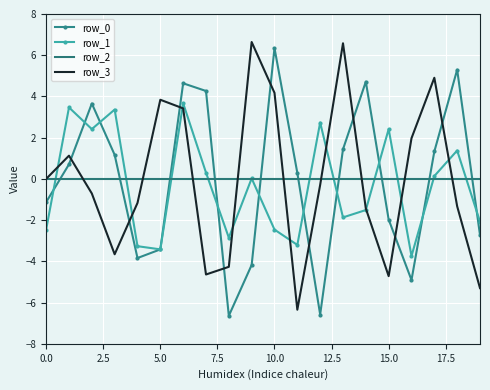

True or false: row_3 and row_0 cross at least once.

True